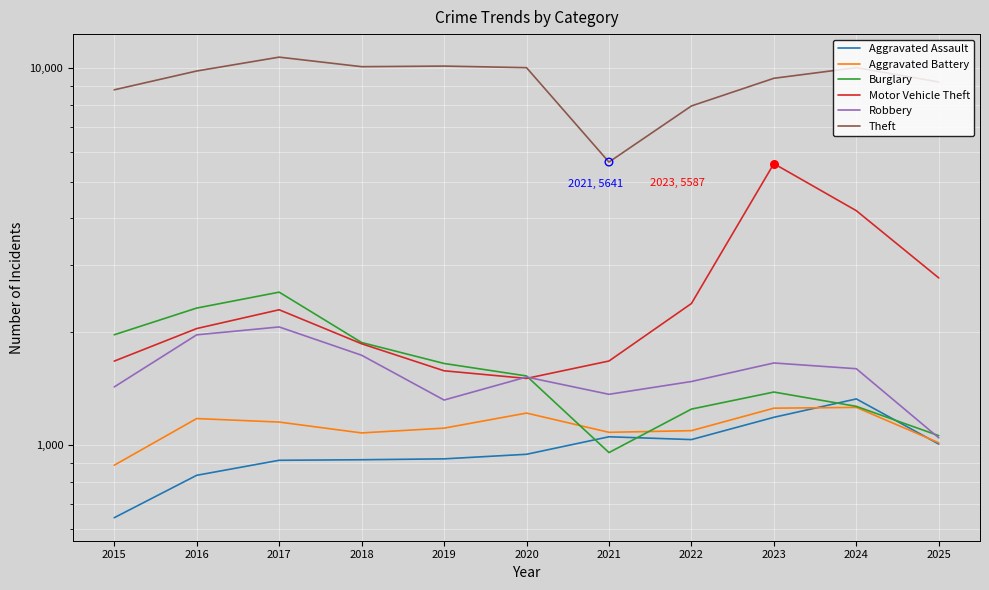

What is the total value across all series at 2022?

15179